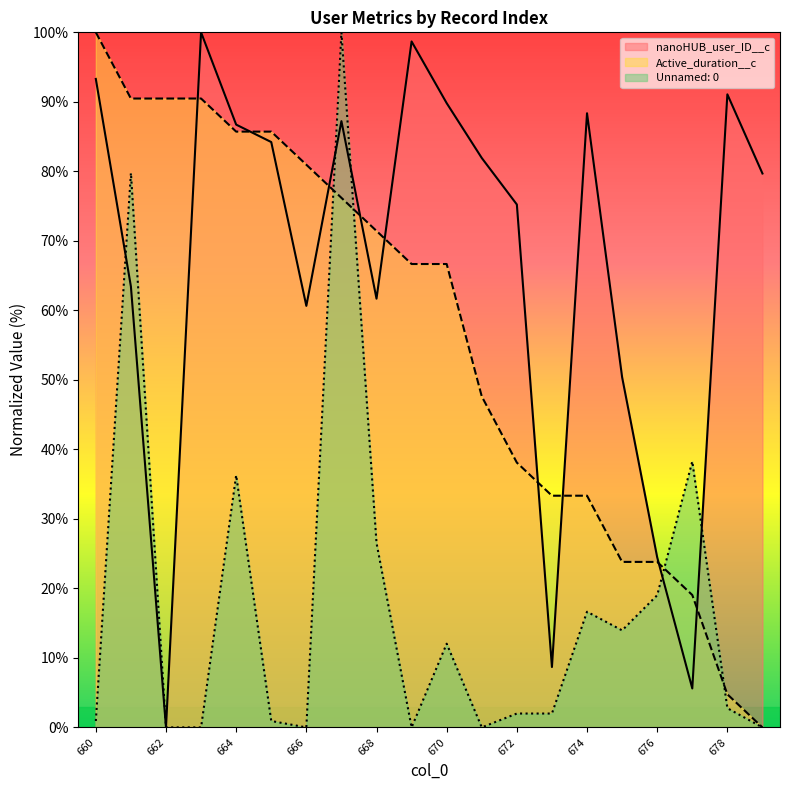

What is the sum of all Active_duration__c values?

1128.6